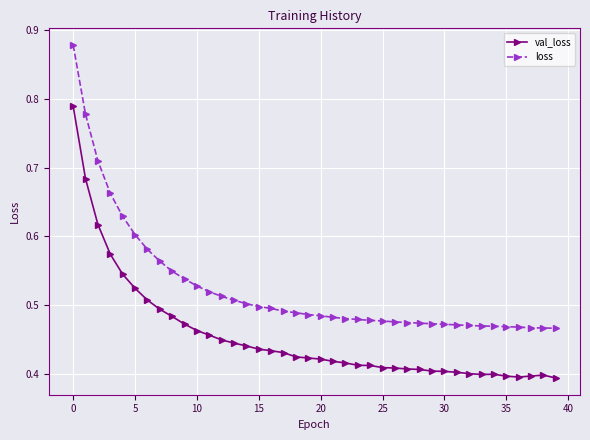

Rank the series by their average value, from highest to lowest.

loss, val_loss